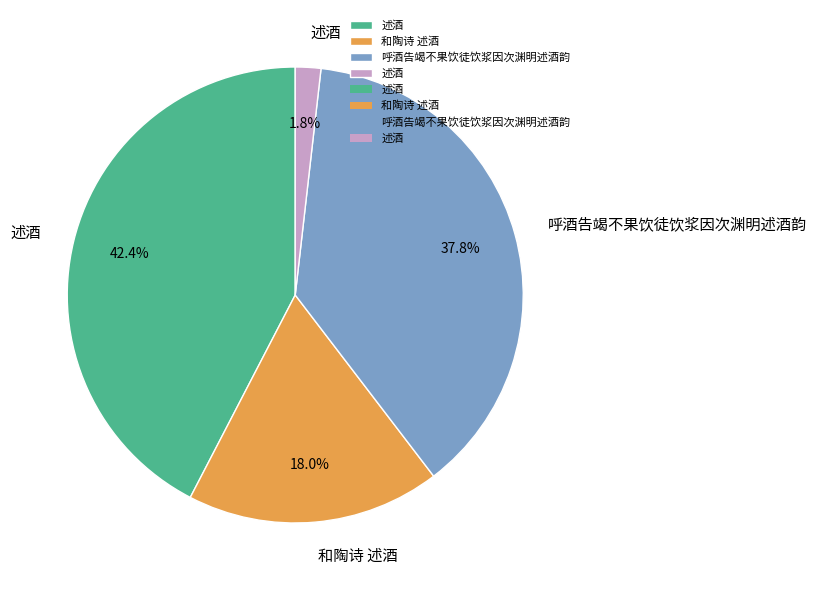

How many segments does this pie chart have?

4